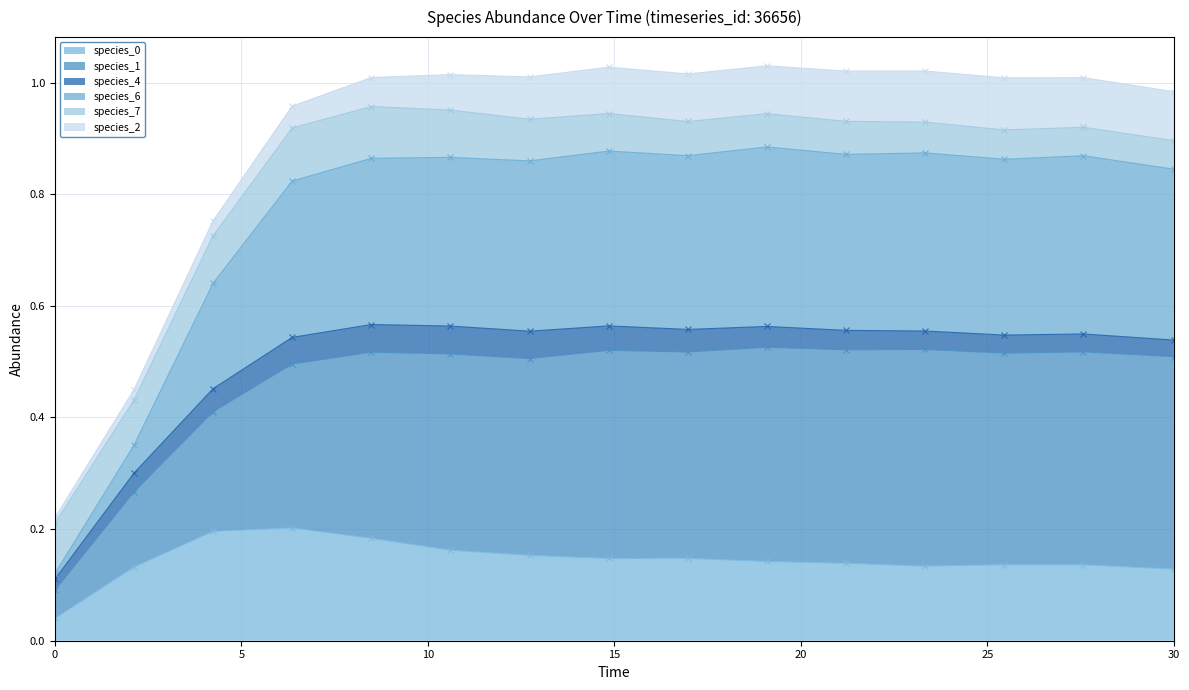

In species_6 (cumulative), how many points are lower than both neighbors (excluding endpoints)?

4